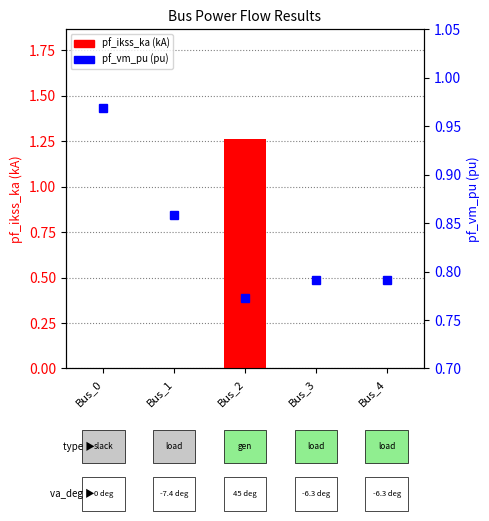

What is the difference between the highest and lowest values at Bus_4?

0.8